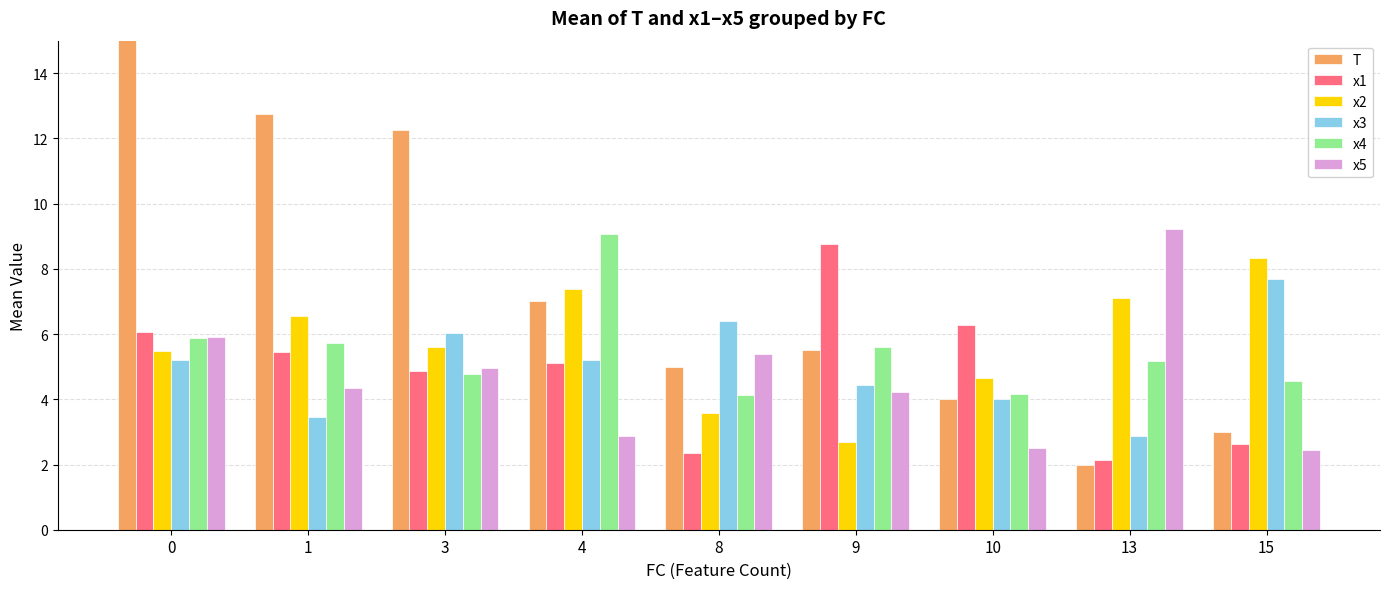

What is the difference between the maximum and second lowest values in the x4 series?

4.9